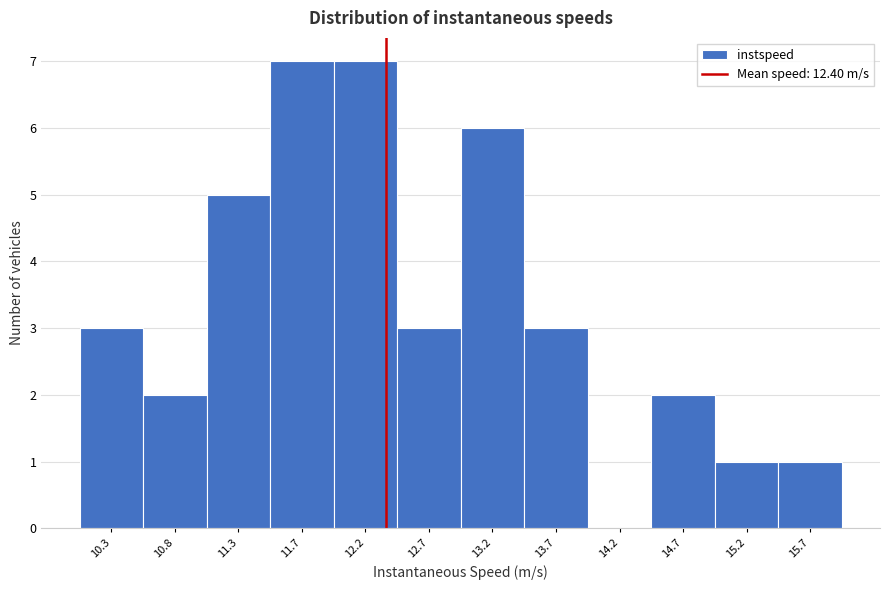

Reading left to right, transcribe this chart: for each bar, give the range it covers on the x-axis and its height. Neither the bar edges nor the heights are printed on the chart, so give them approximately, as read against the axes.

10.05 to 10.50: 3
10.50 to 11.00: 2
11.00 to 11.50: 5
11.50 to 12.00: 7
12.00 to 12.50: 7
12.50 to 12.95: 3
12.95 to 13.45: 6
13.45 to 13.95: 3
13.95 to 14.45: 0
14.45 to 14.90: 2
14.90 to 15.40: 1
15.40 to 15.90: 1